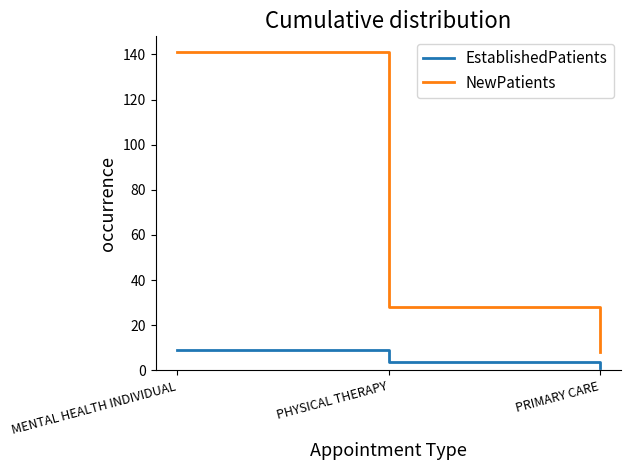

How many categories are shown in the chart?

3